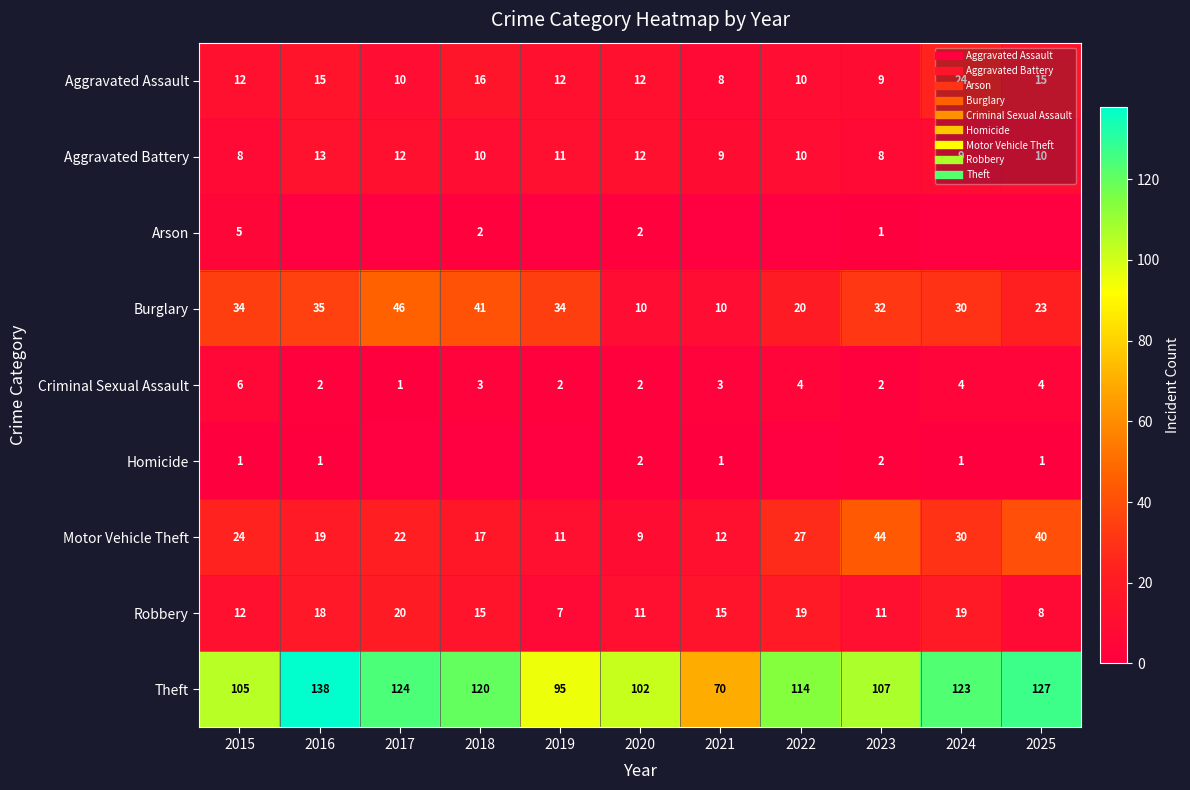

List the series in order of their peak value, highest first.

Theft, Burglary, Motor Vehicle Theft, Aggravated Assault, Robbery, Aggravated Battery, Criminal Sexual Assault, Arson, Homicide